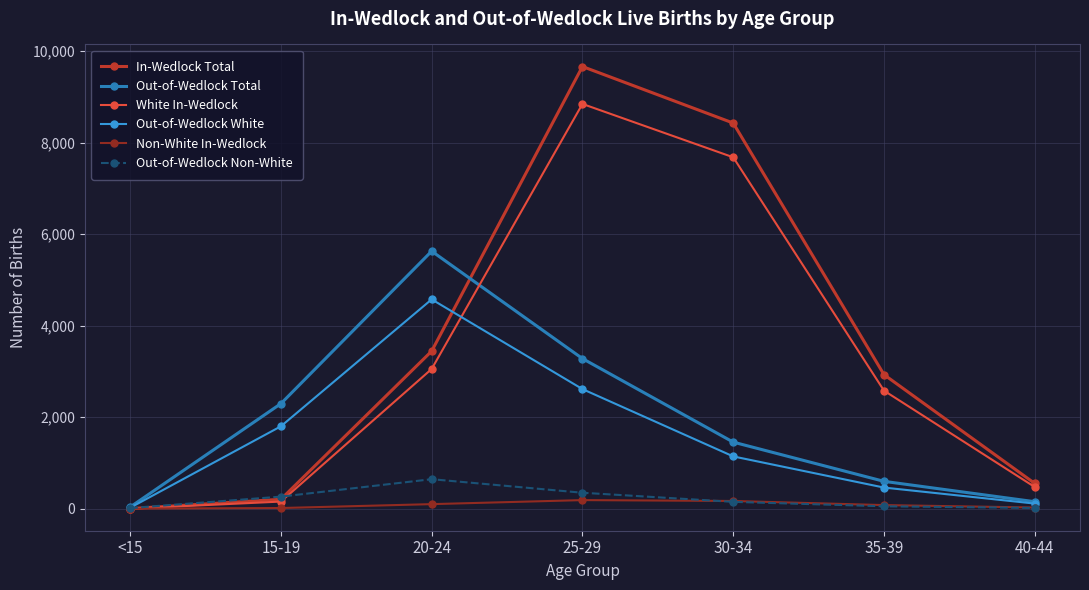

Is it true that In-Wedlock Total equals 8426 at 30-34?

True